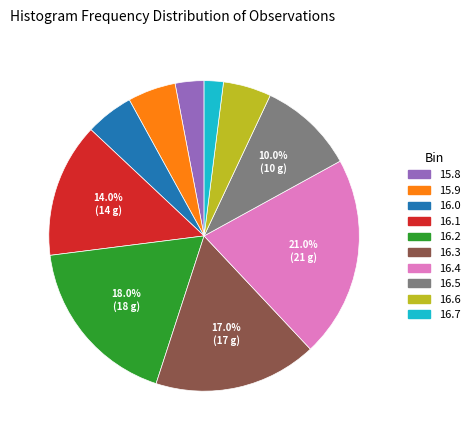

Between 16.4 and 16.1, which is larger?

16.4